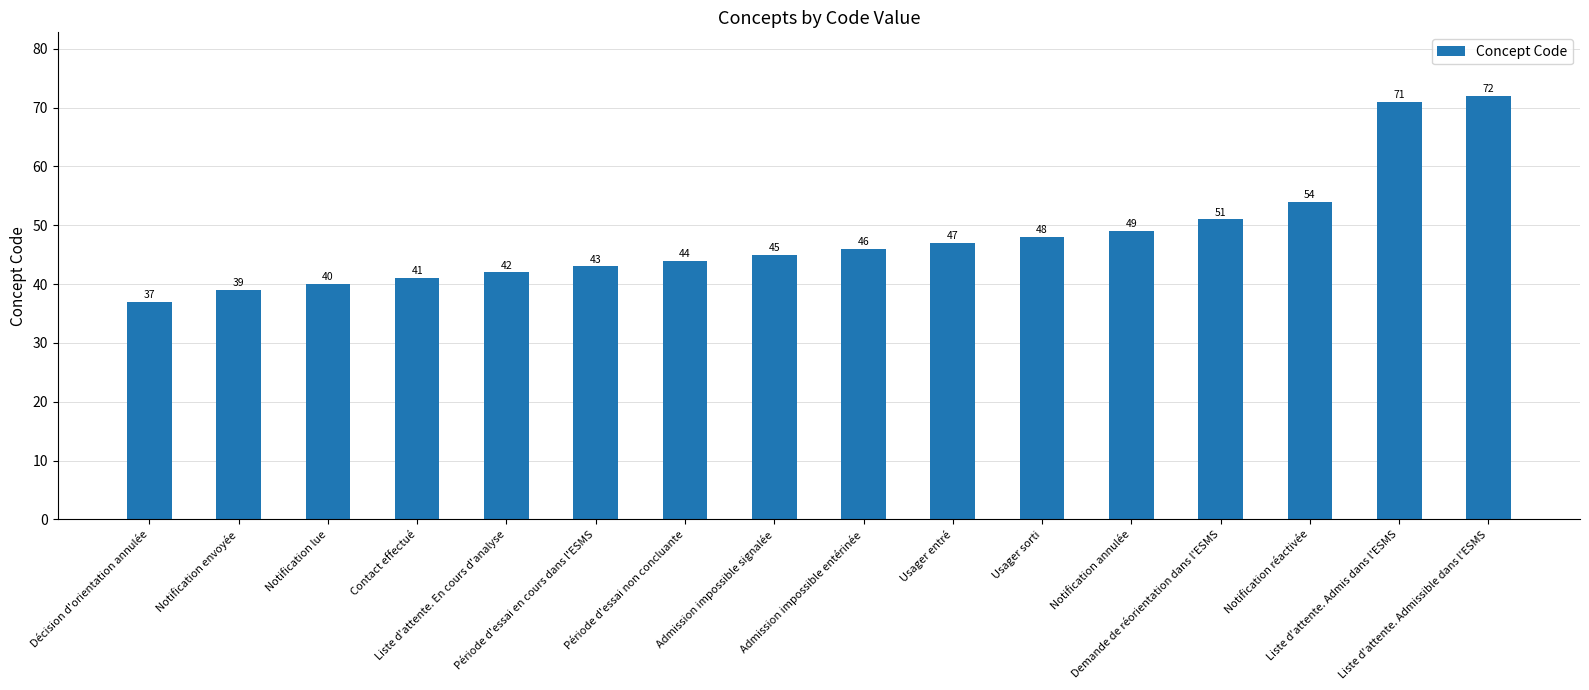

Which has a higher value, Notification annulée or Usager entré?

Notification annulée